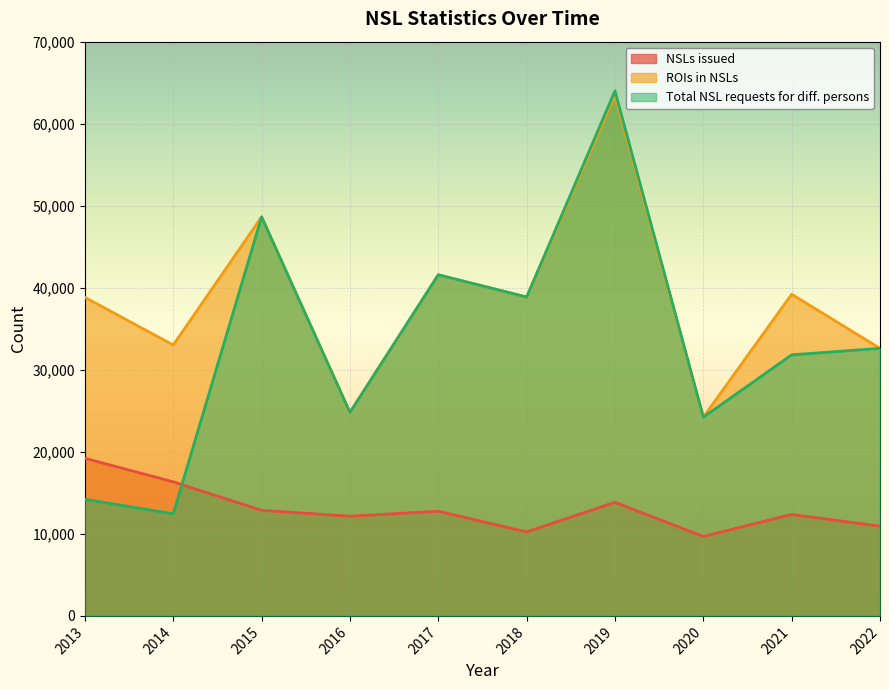

Rank the series by their maximum value, from lowest to highest.

NSLs issued, ROIs in NSLs, Total NSL requests for diff. persons